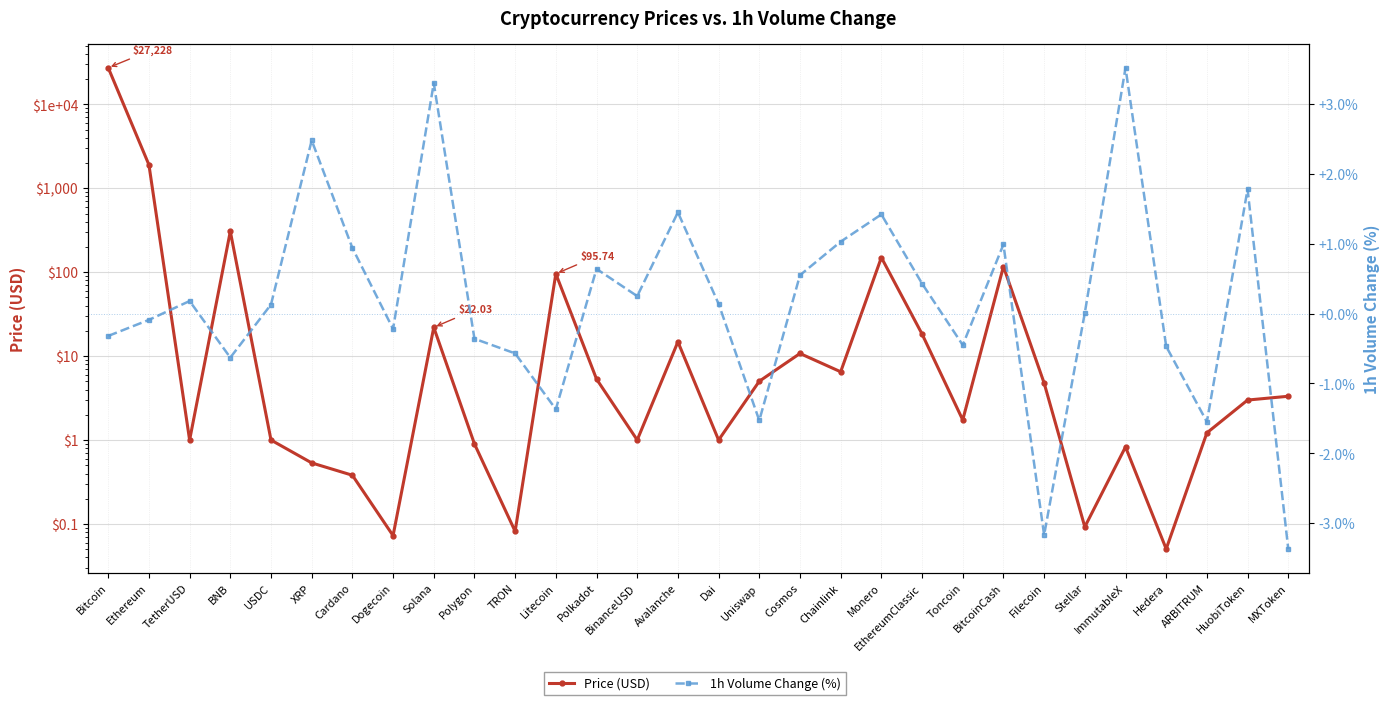

How many series are shown in this chart?

2